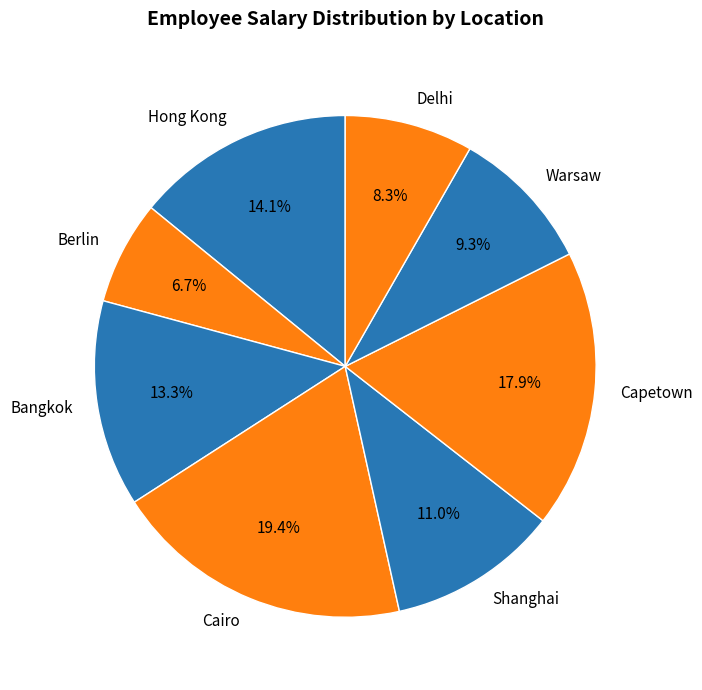

Approximately how many times larger is the value at Hong Kong compared to Delhi?

1.7